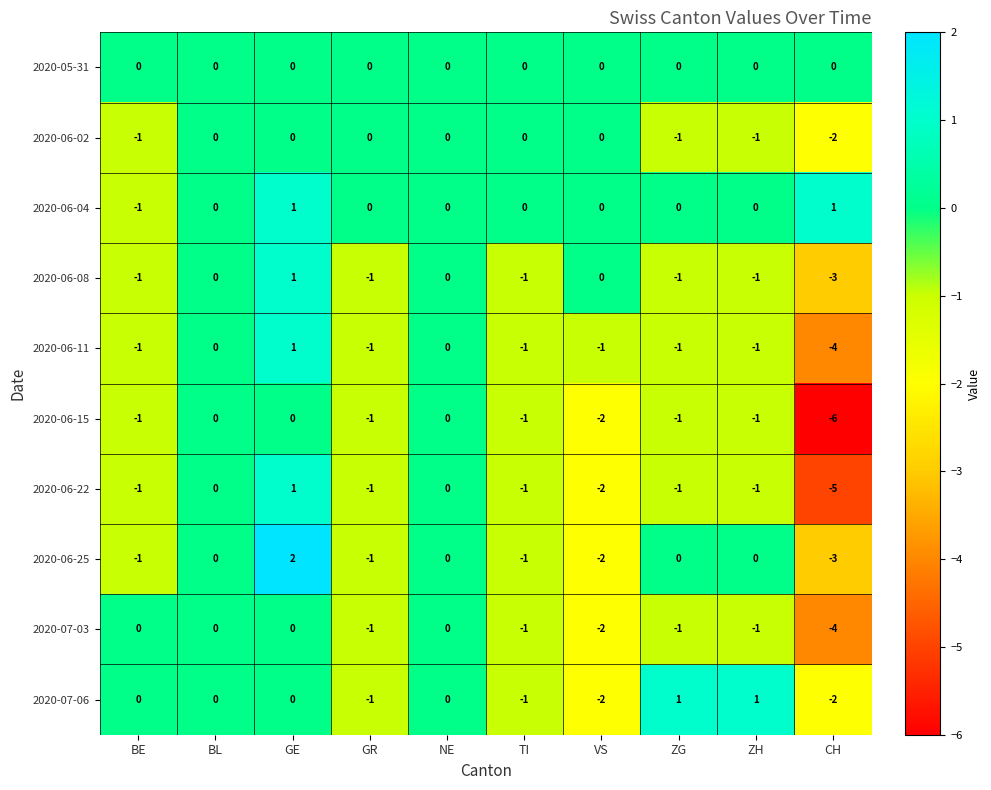

Which label corresponds to the largest value in the chart?

GE